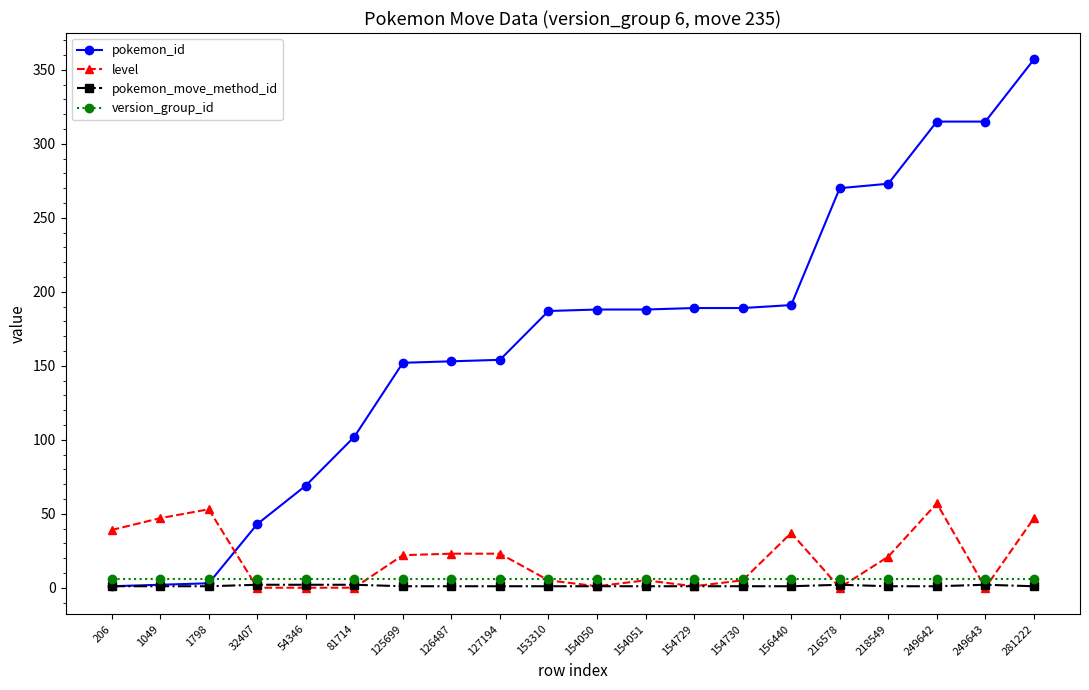

True or false: pokemon_move_method_id and version_group_id cross at least once.

False